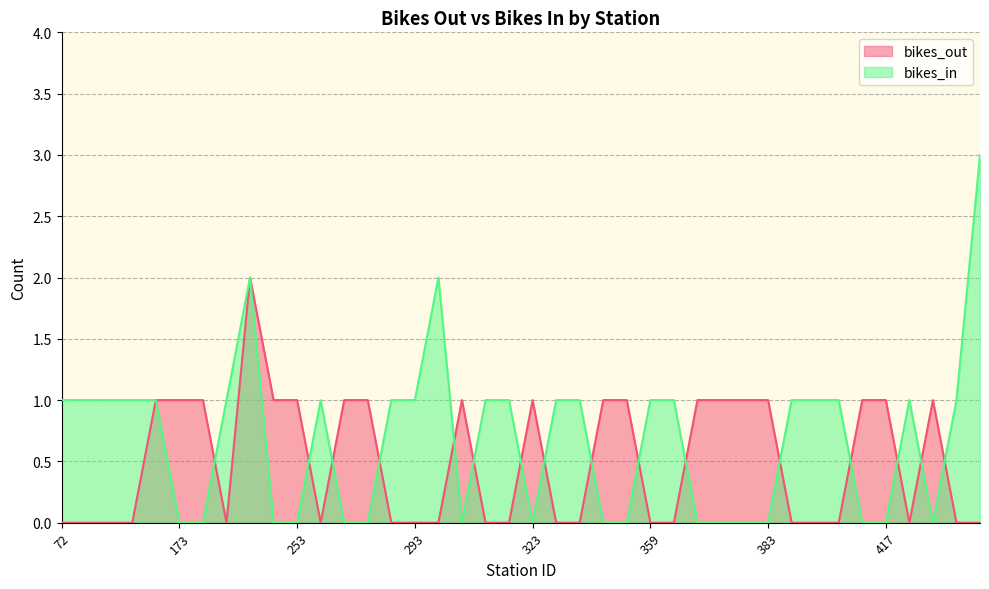

Does the chart display data point markers on the line(s)?

No